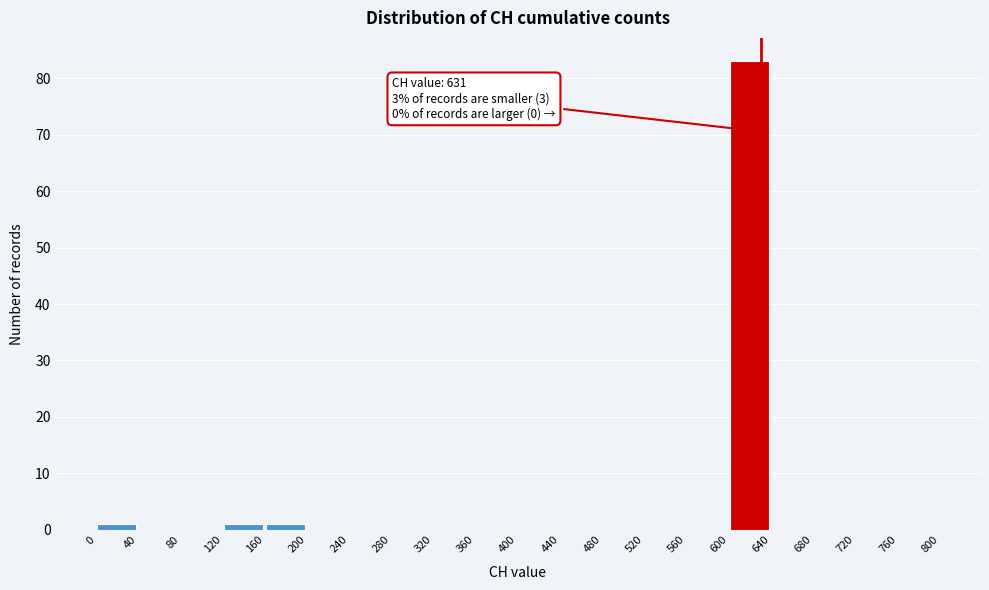

Over which range of the x-axis is the bar tallest?

600 to 640